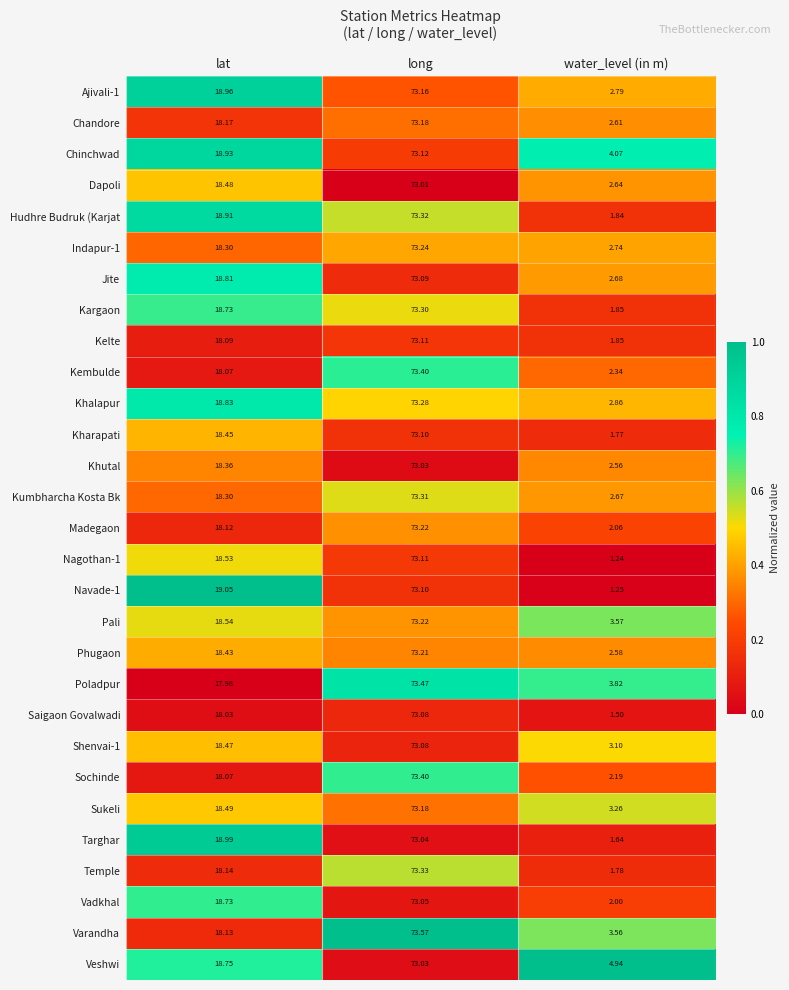

Which series has the largest total across all categories?

Veshwi